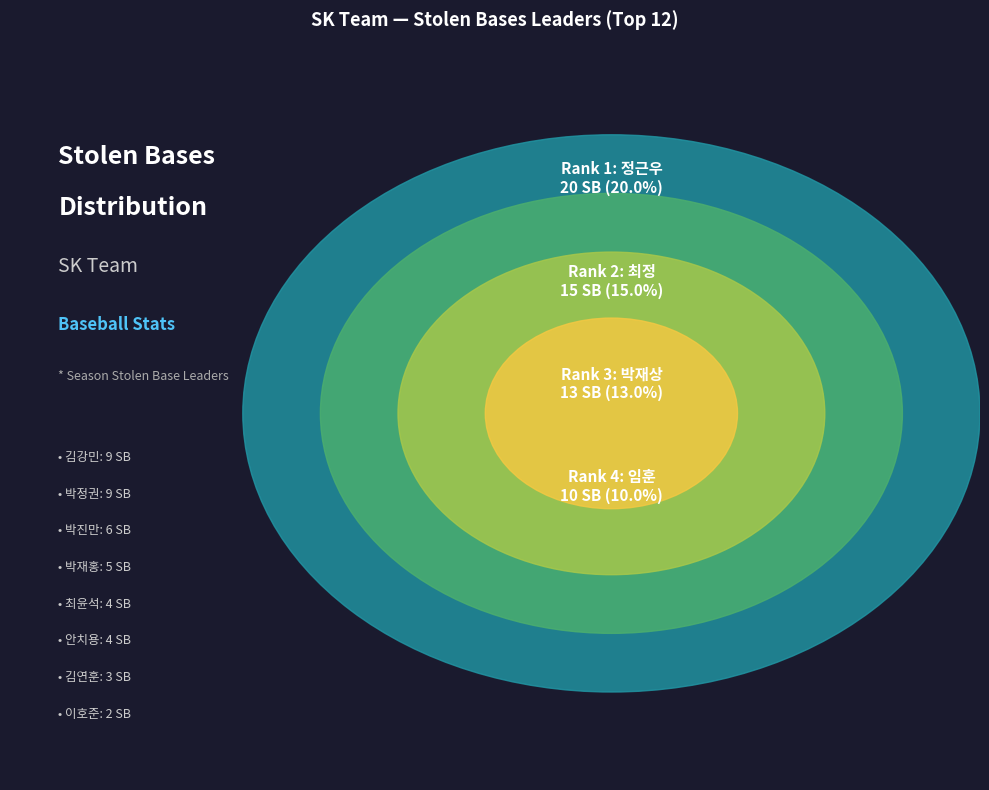

Count the number of slices in the pie.

12